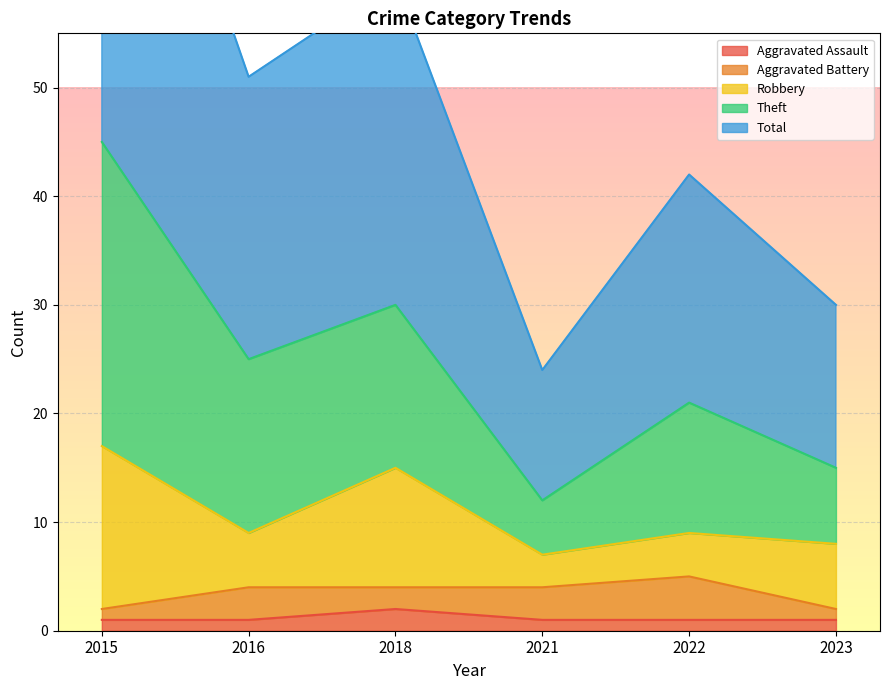

Which series has the widest spread of values?

Theft